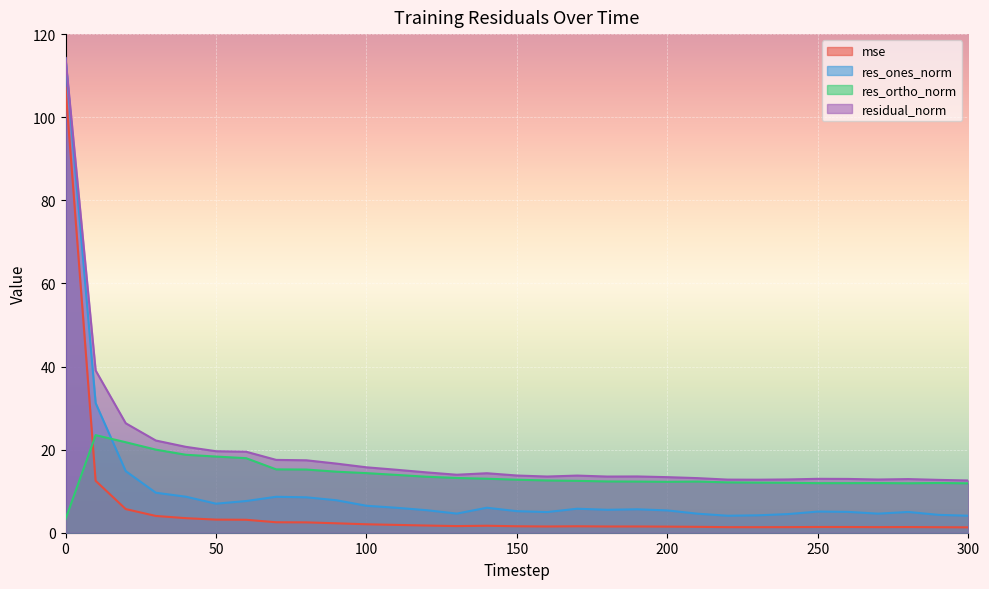

What is the sum of the mse values at 250 and 140?

3.1